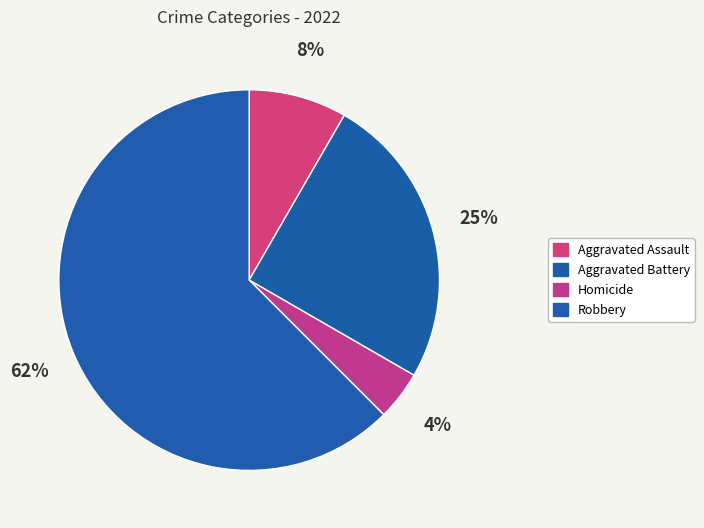

How many slices are in this pie chart?

4